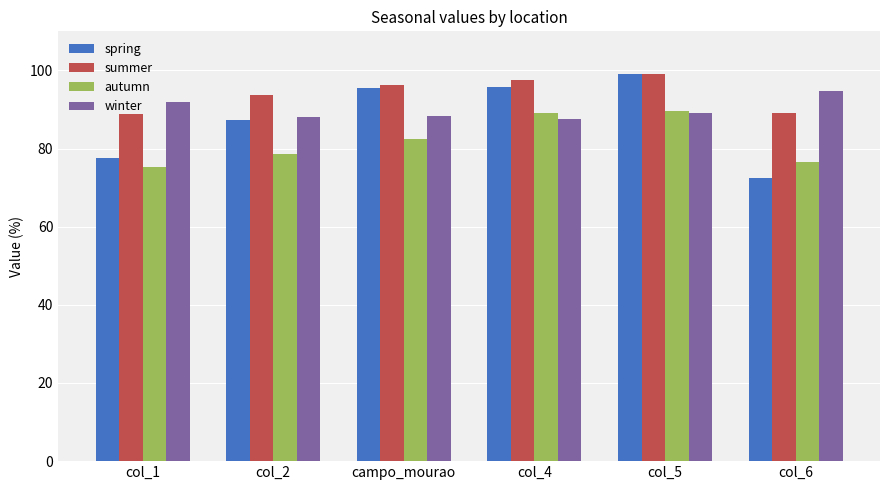

What value does the autumn series have at col_6?

76.6